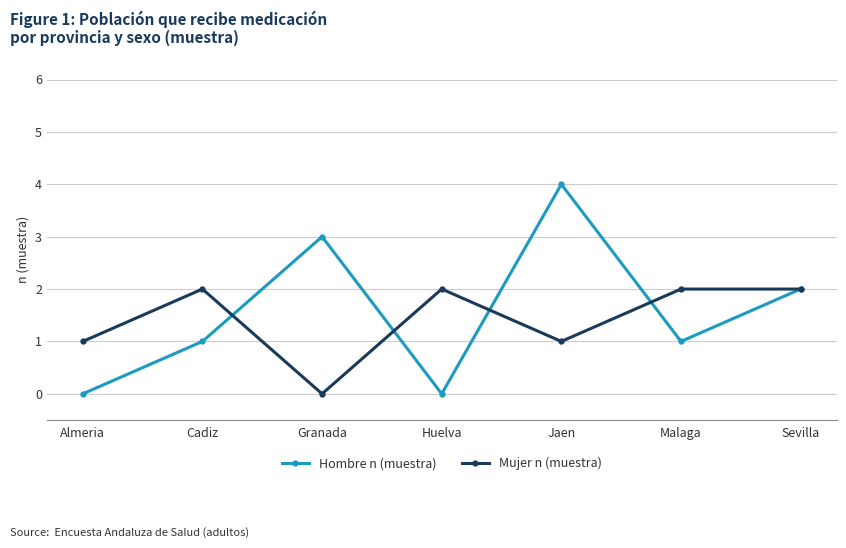

What is the value of the Mujer n (muestra) point at the 4th from the left?

2